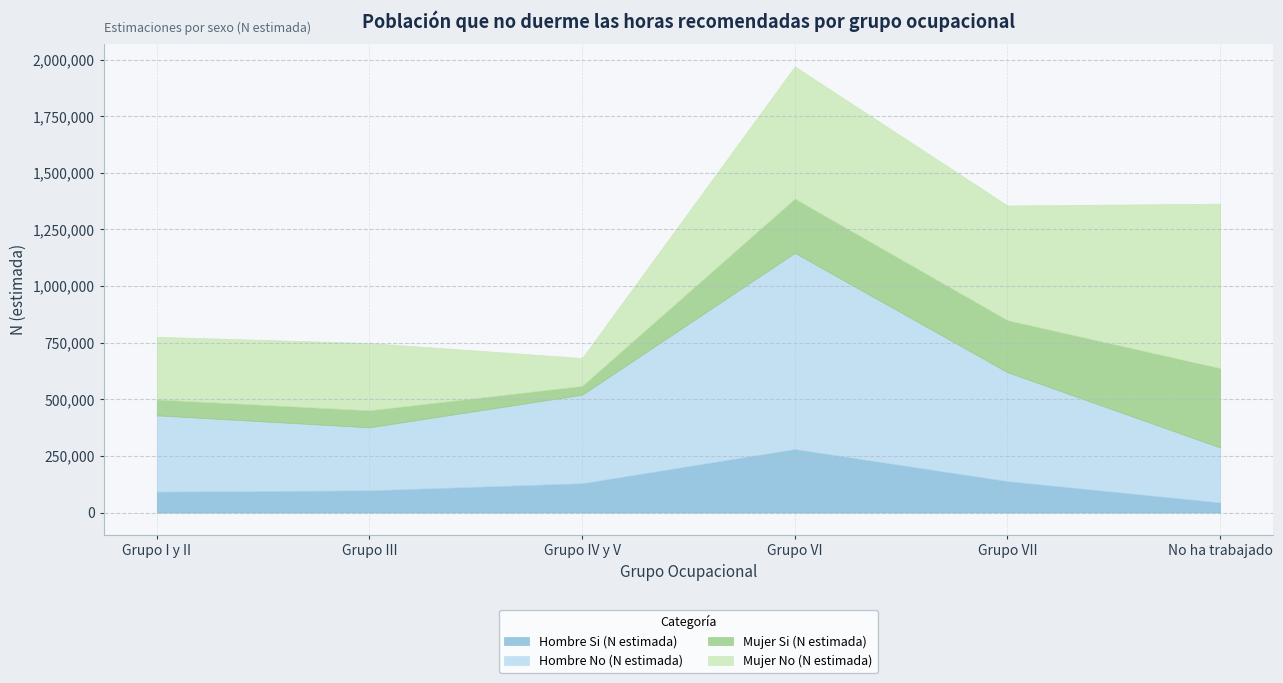

What is the difference between the Hombre No (N estimada) values at Grupo III and Grupo I y II?

58582